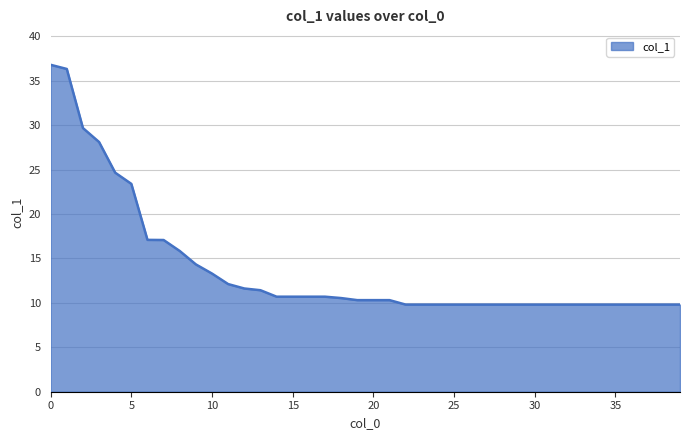

What is the difference between the maximum and minimum values?

27.0